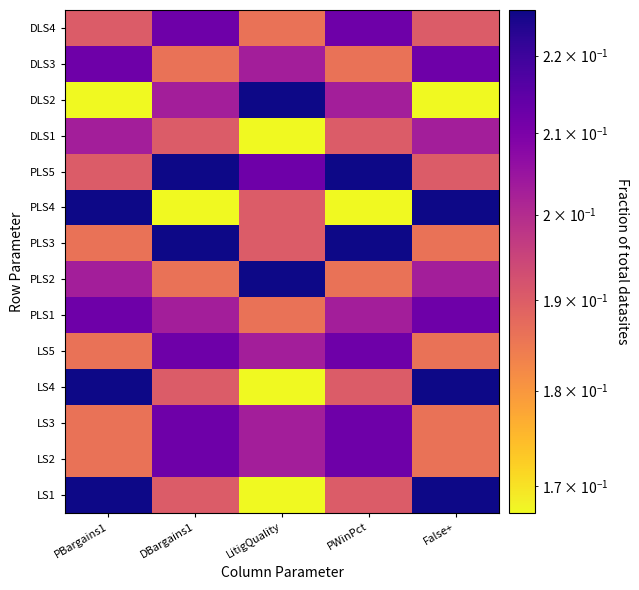

At LitigQuality, list the series in order from largest to smallest.

PLS2, DLS2, PLS5, LS2, LS3, LS5, DLS3, PLS3, PLS4, PLS1, DLS4, LS1, LS4, DLS1